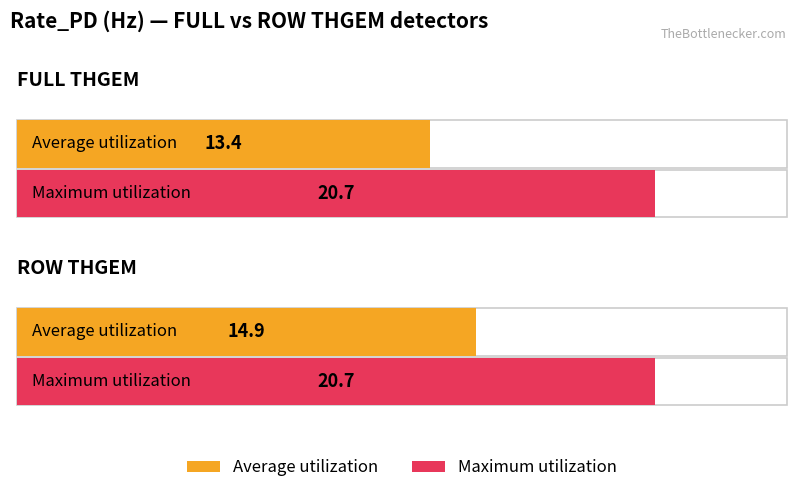

How many groups of bars are there?

2